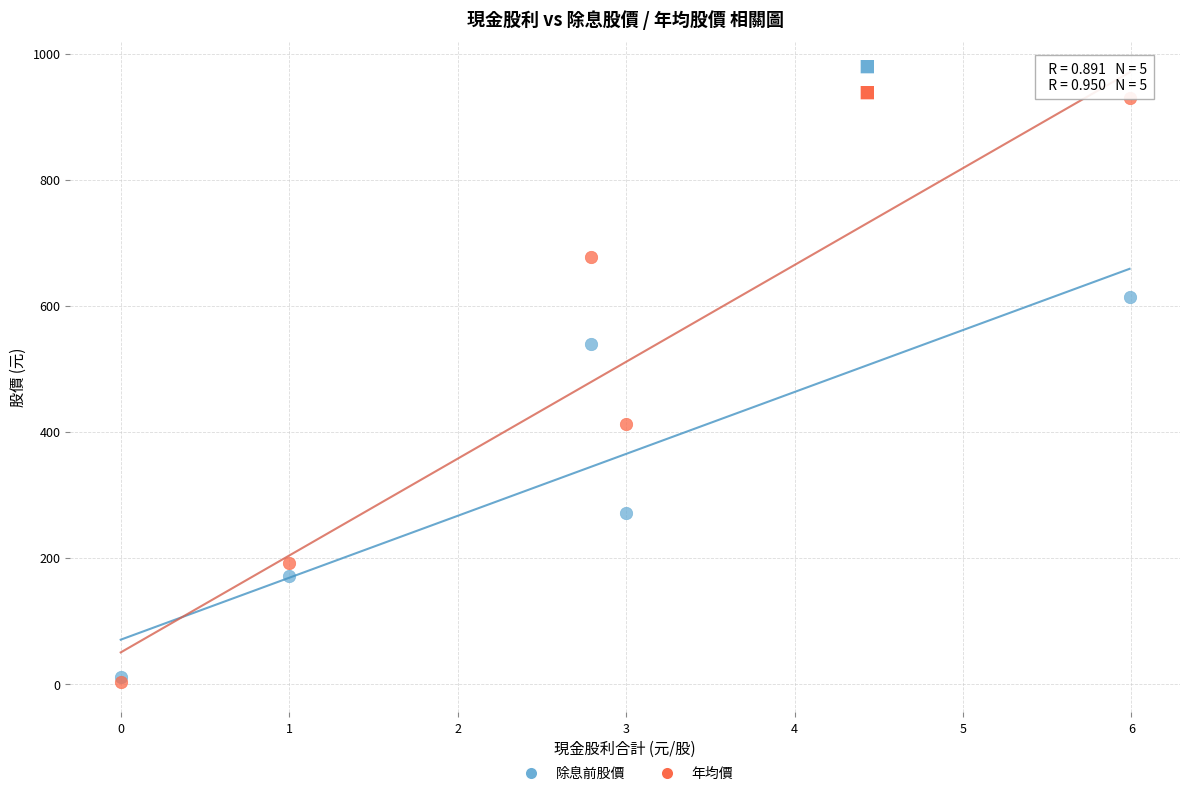

What are all the series names shown in the legend?

除息前股價, 年均價